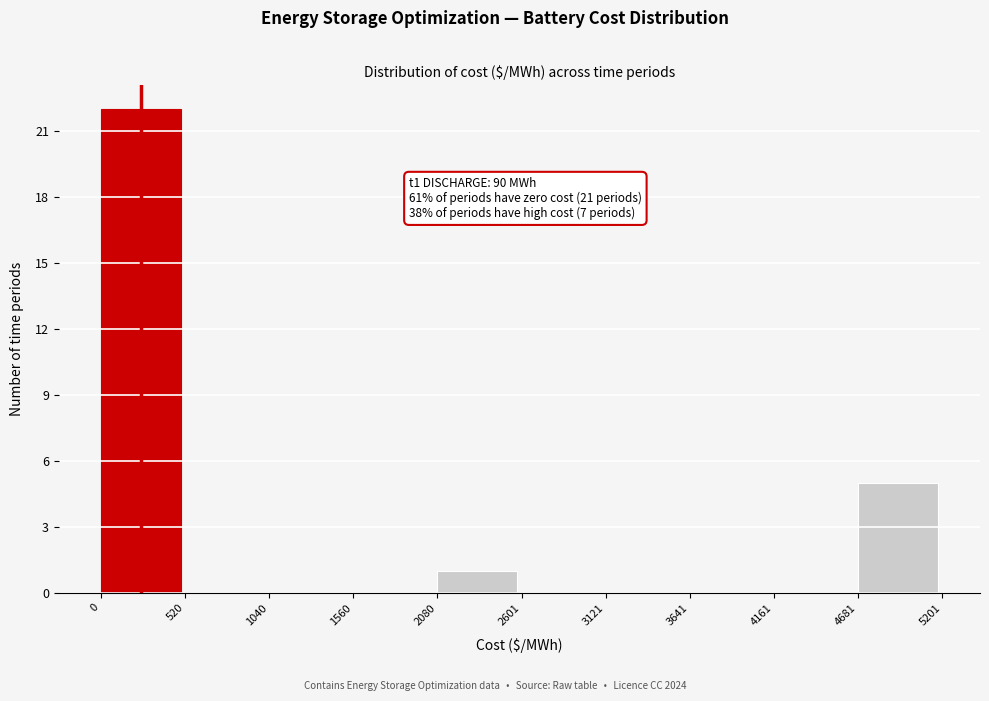

Which range on the x-axis has the tallest bar?

0 to 520